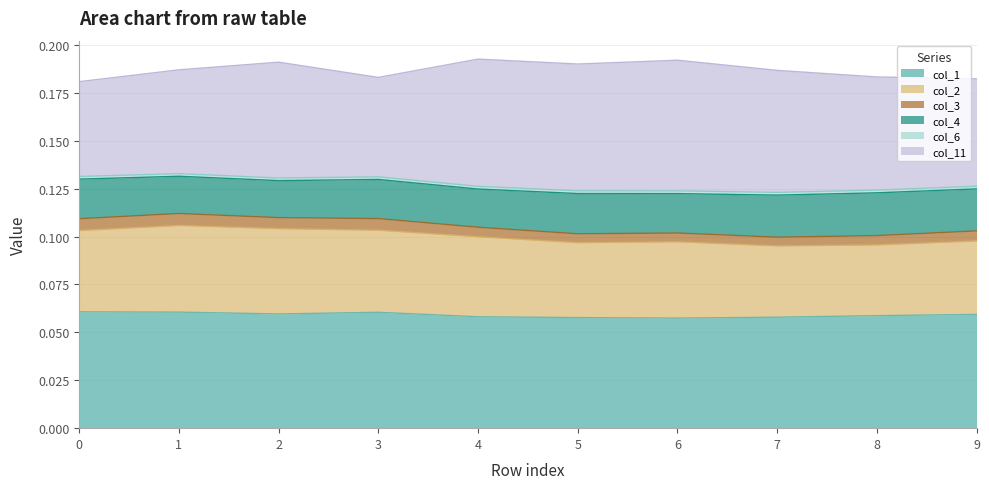

The value of col_6 at 0 is 0.1. True or false?

False